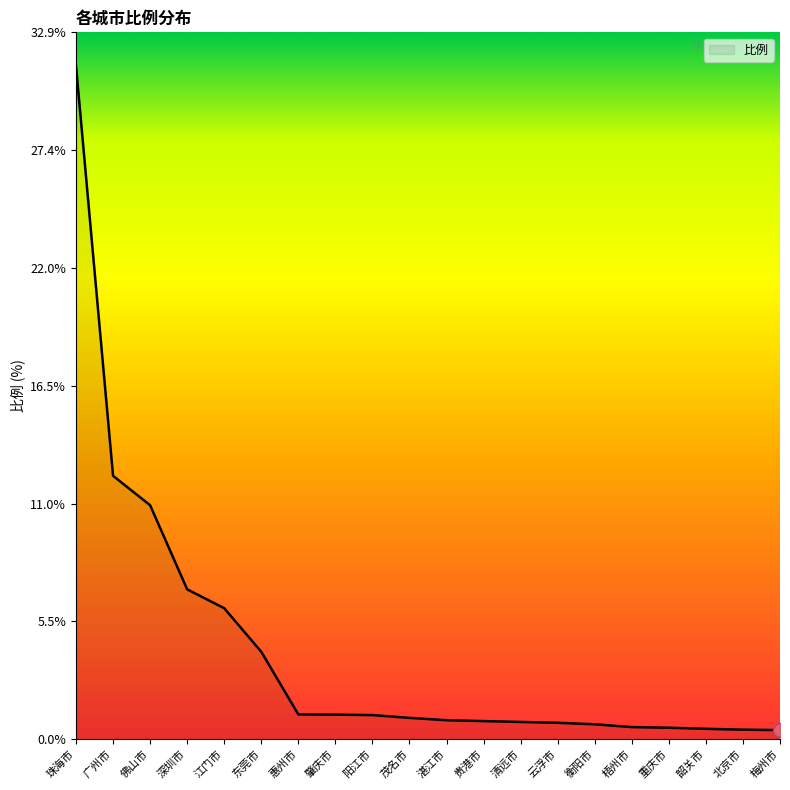

What is the change in value from 深圳市 to 肇庆市?

-5.8